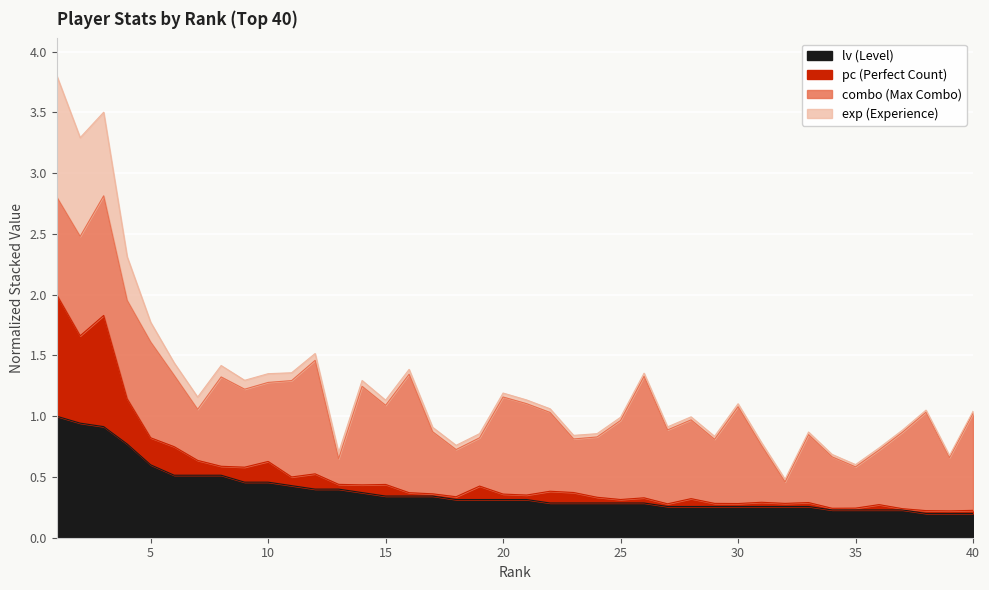

What is the value of the pc point at the 8th from the left?

0.6